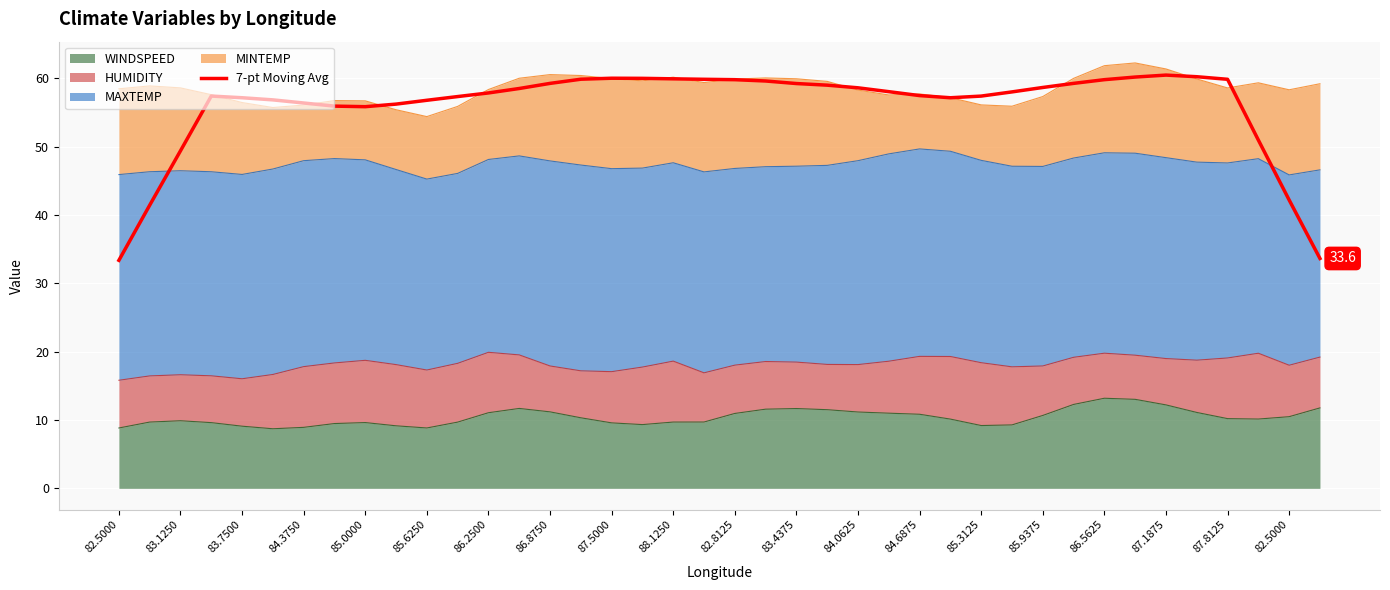

How many points are higher than both their immediate neighbors (excluding endpoints)?

3